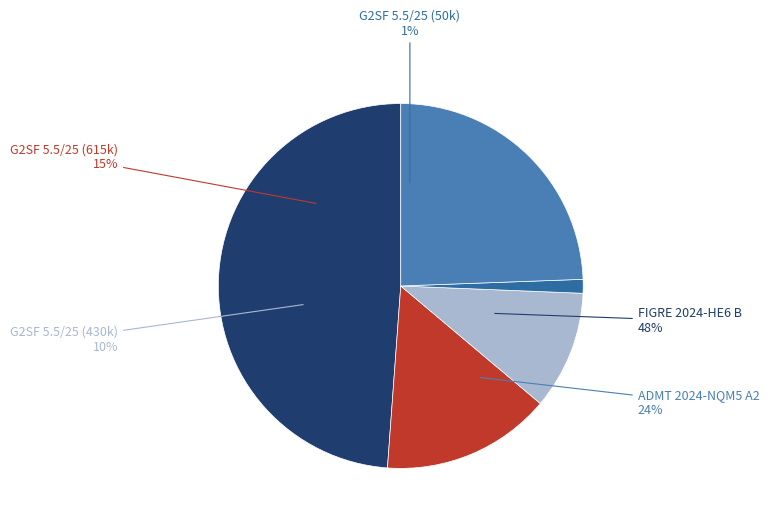

True or false: ADMT 2024-NQM5 A2 accounts for 24% of the total.

True